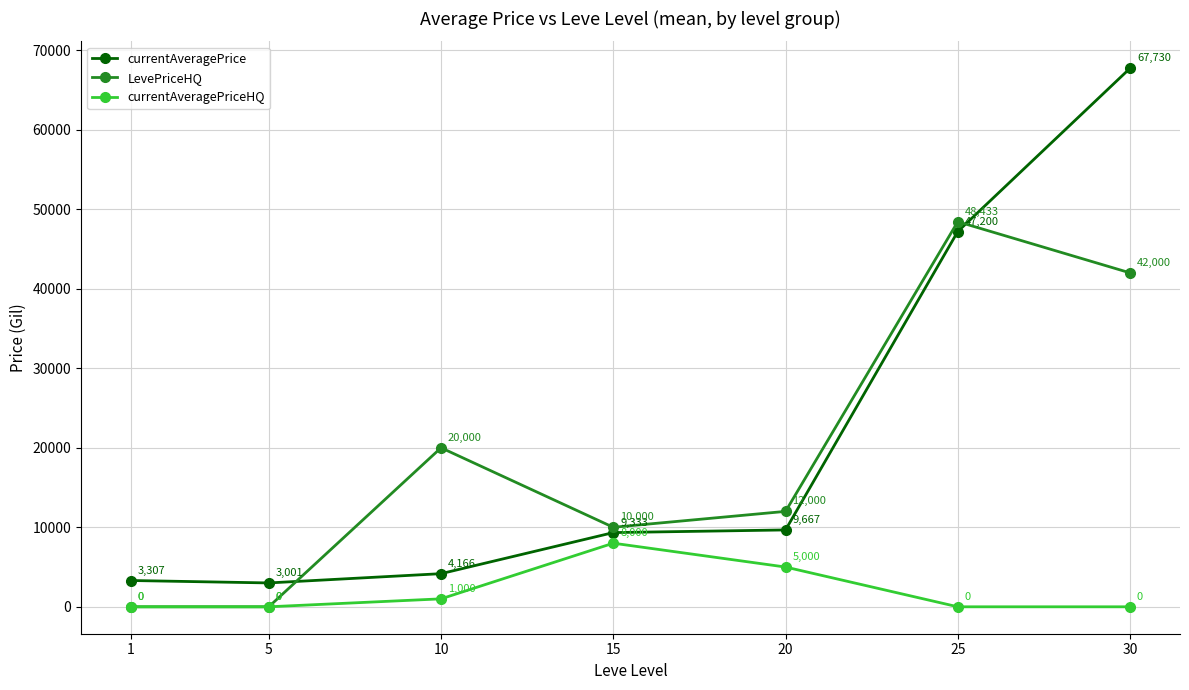

True or false: currentAveragePrice and currentAveragePriceHQ intersect in this chart.

False